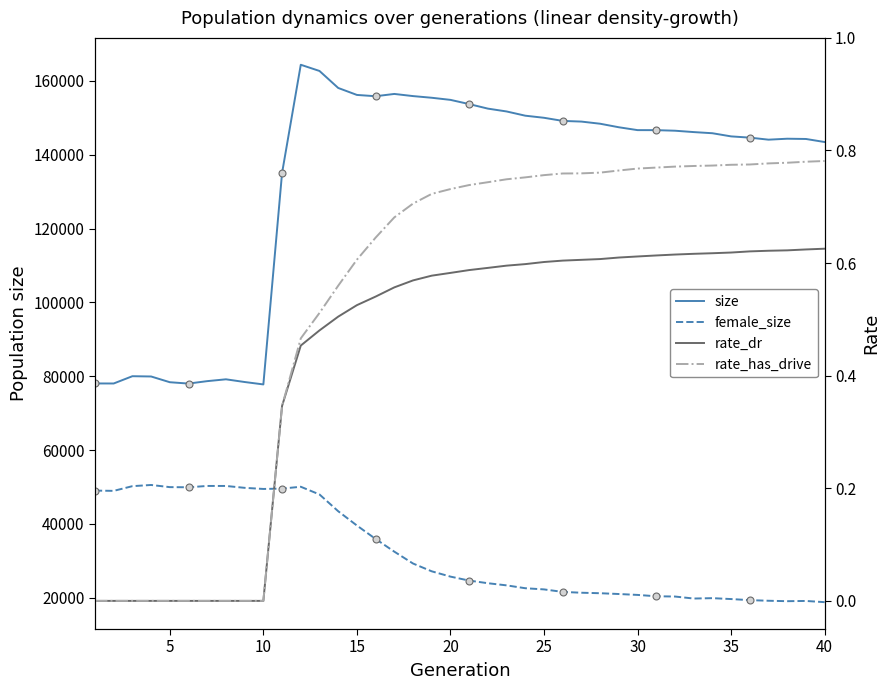

Which series has the largest total across all categories?

size